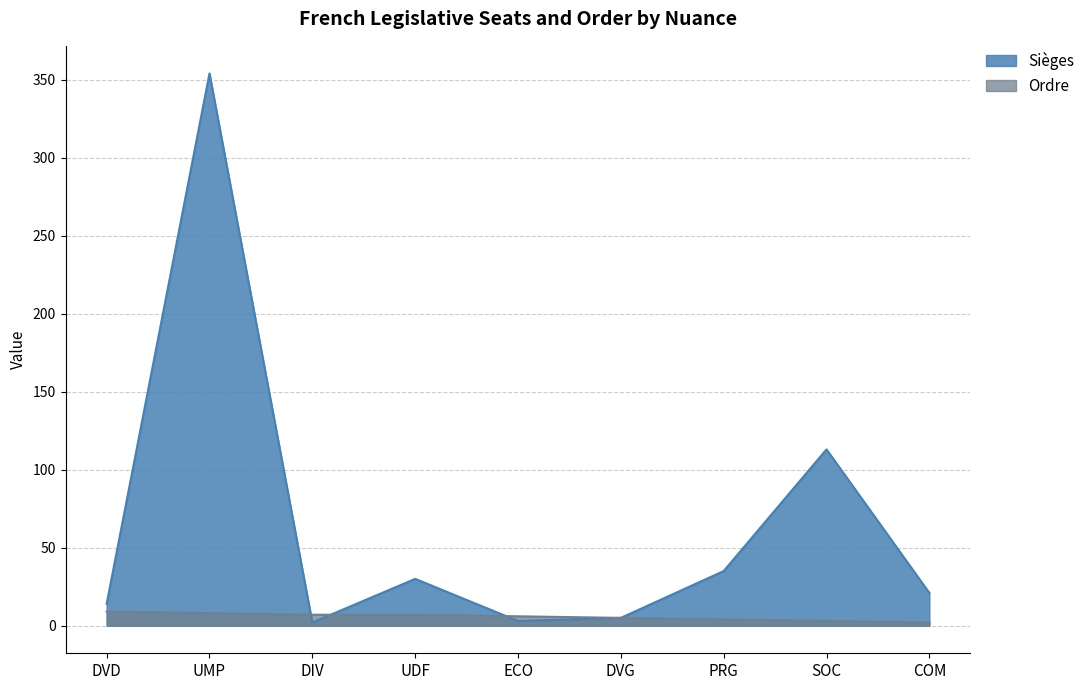

What is the highest value of the Ordre series?

9